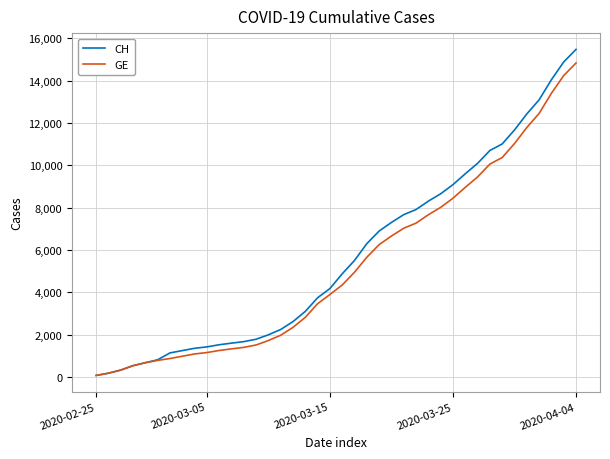

Does the chart have visible grid lines?

Yes